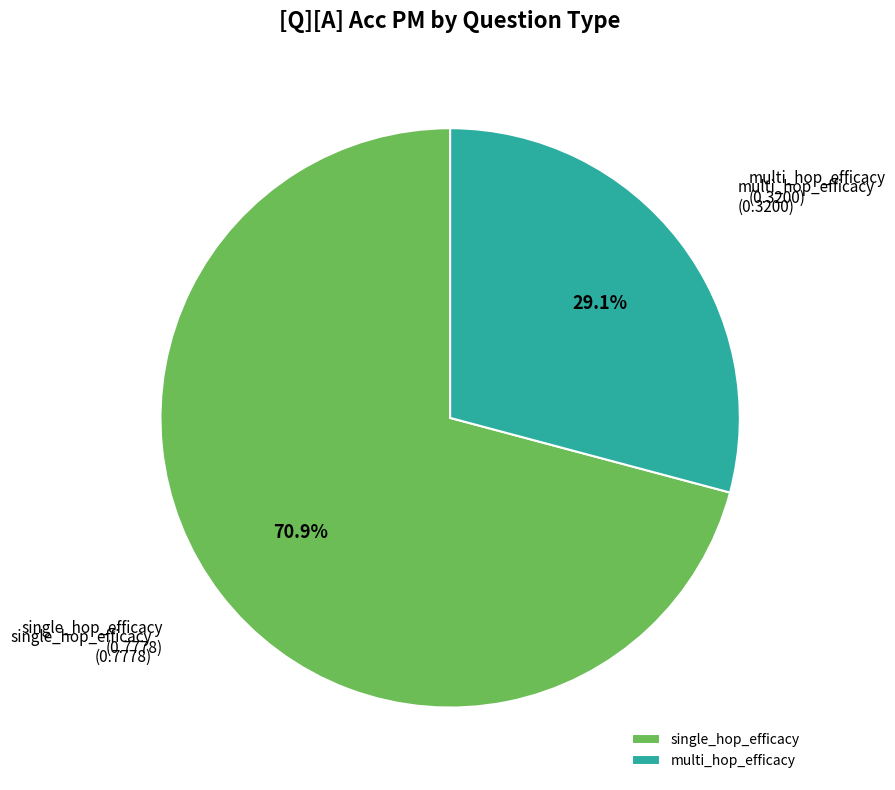

What percentage is the single_hop_efficacy slice, to the nearest percent?

71%